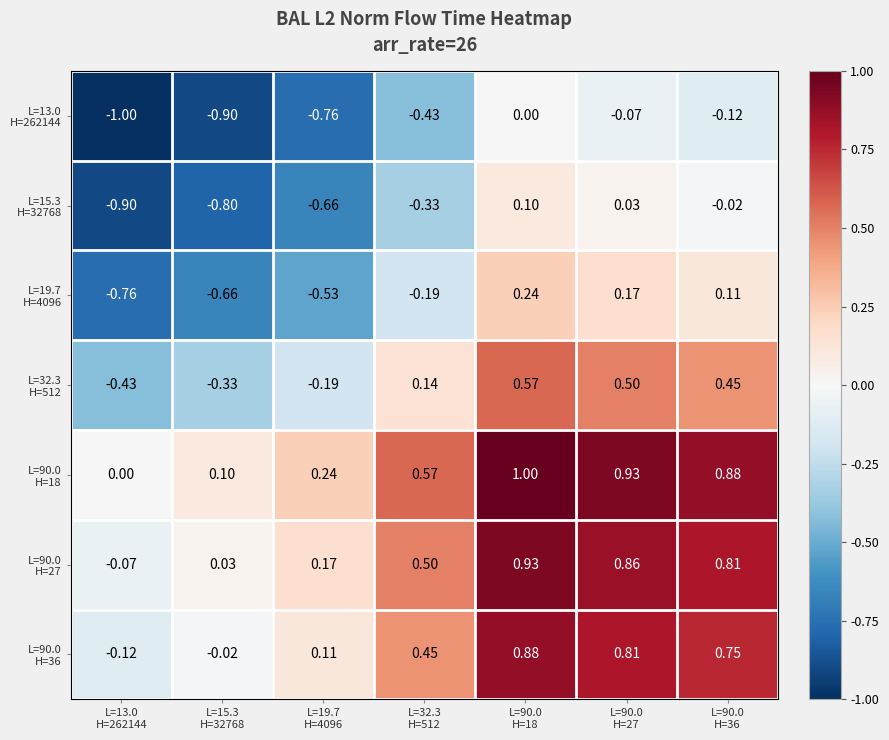

Rank the series by their maximum value, from highest to lowest.

L=90.0 H=18, L=90.0 H=27, L=90.0 H=36, L=32.3 H=512, L=19.7 H=4096, L=15.3 H=32768, L=13.0 H=262144